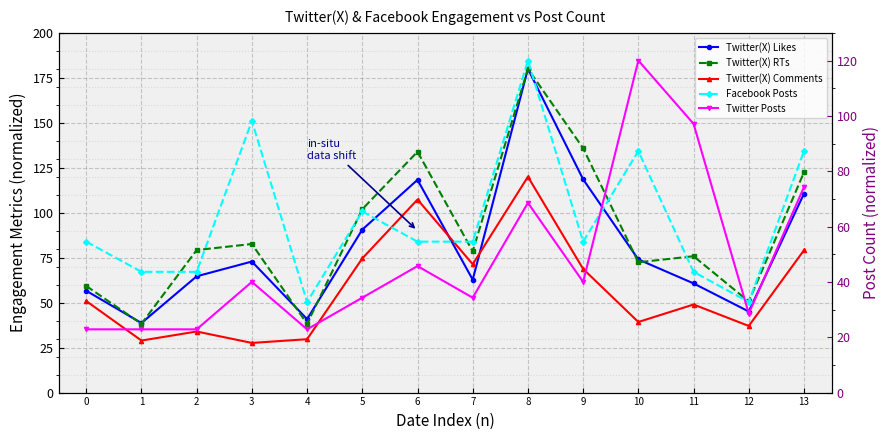

At 1, list the series in order from smallest to largest.

Twitter Posts, Twitter(X) Comments, Twitter(X) RTs, Twitter(X) Likes, Facebook Posts